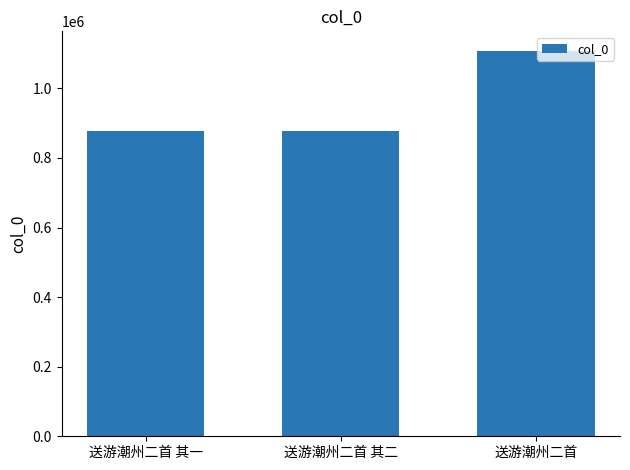

At which label is the value closest to 992985?

送游潮州二首 其一